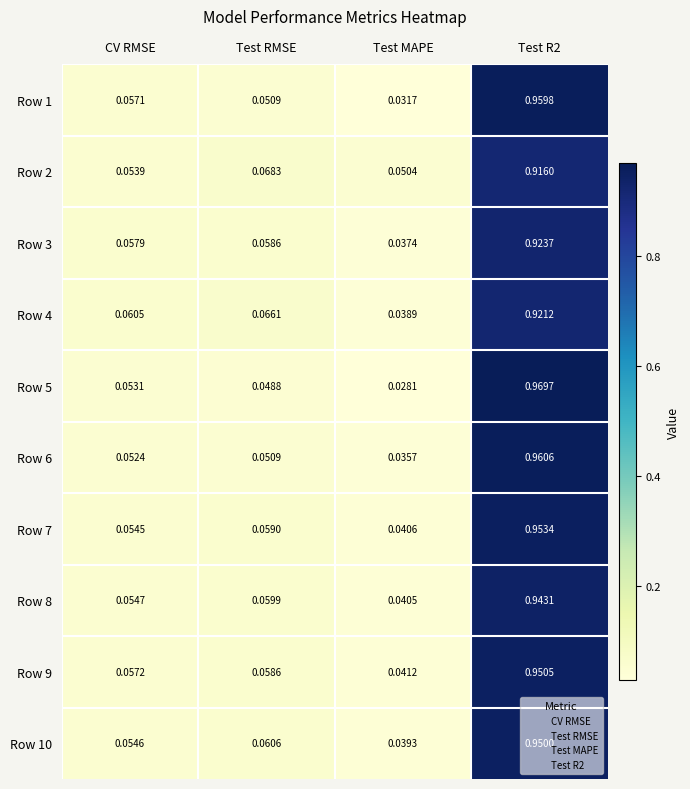

At which label is Row 8 closest to 0?

Test MAPE